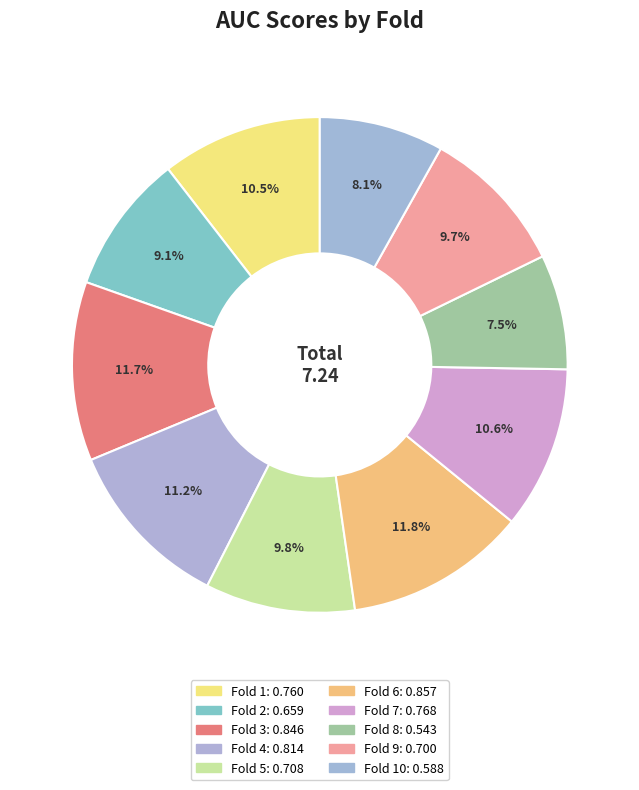

Count the number of slices in the pie.

10